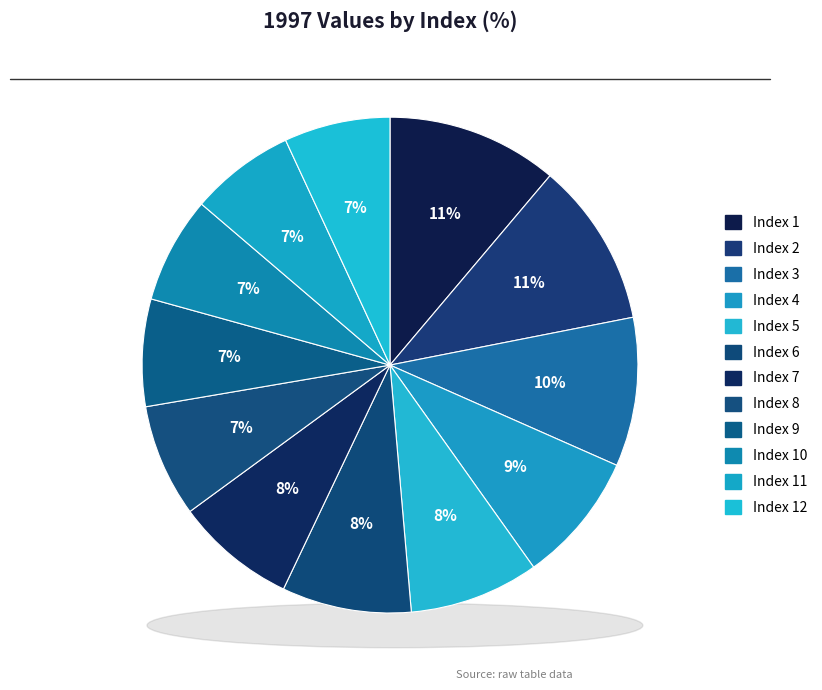

Count the number of slices in the pie.

12